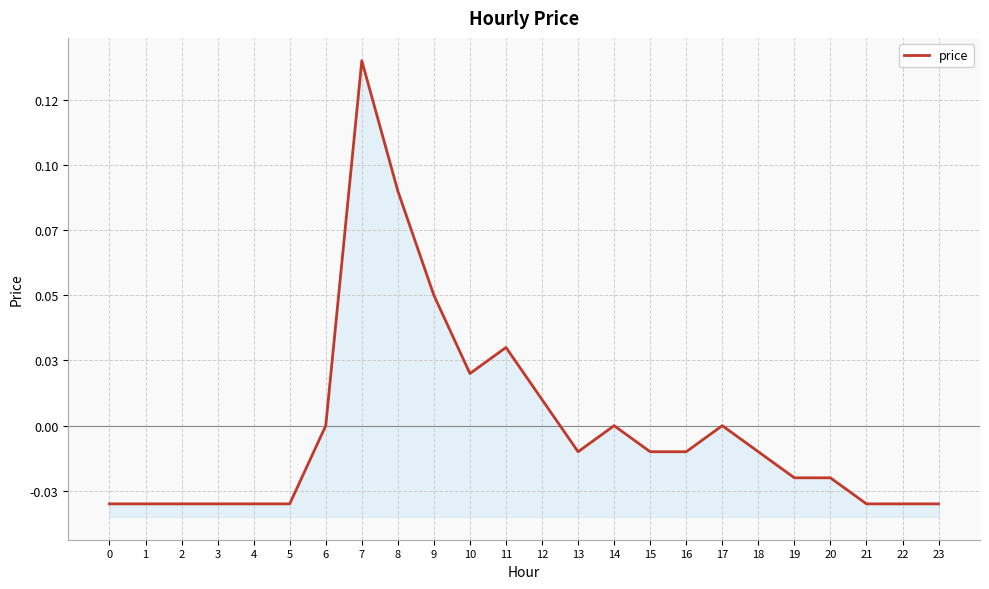

What is the maximum value shown in the chart?

0.1